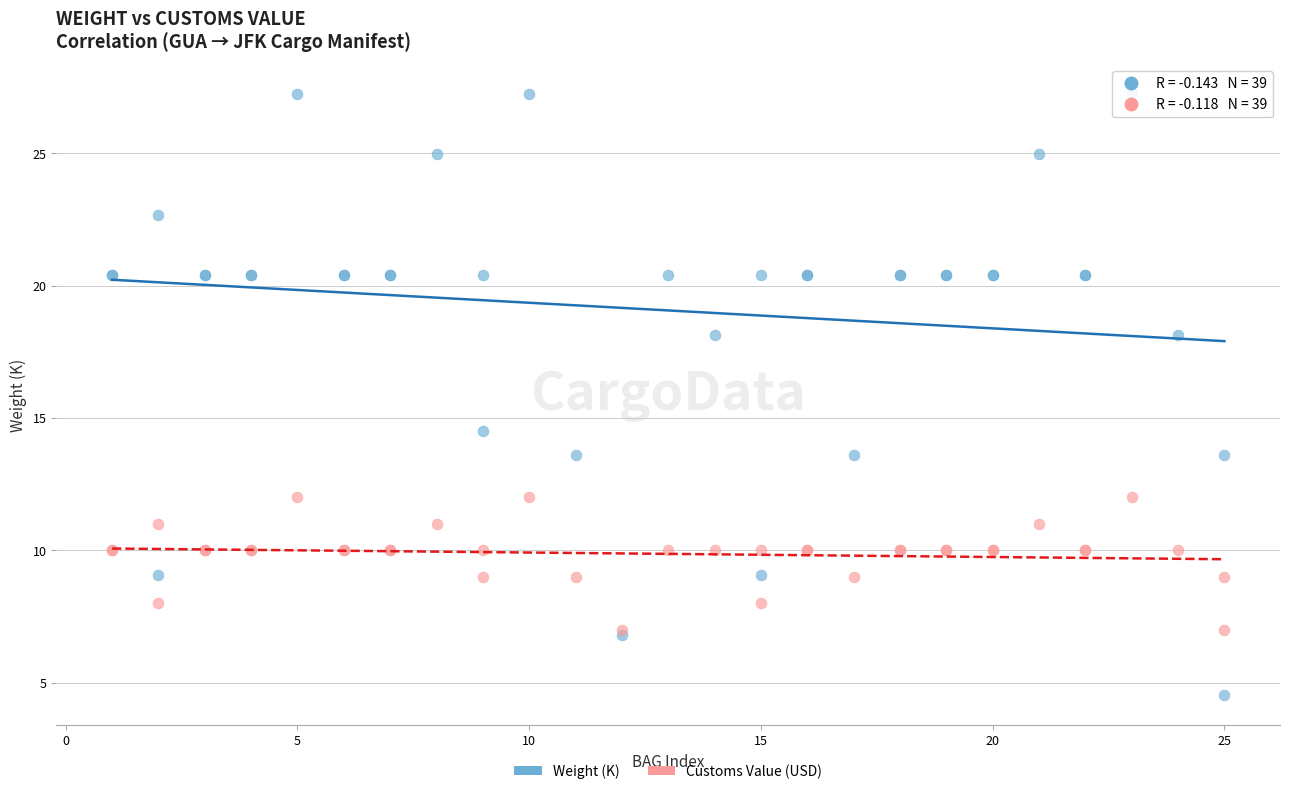

What are all the series names shown in the legend?

Weight (K), Customs Value (USD)